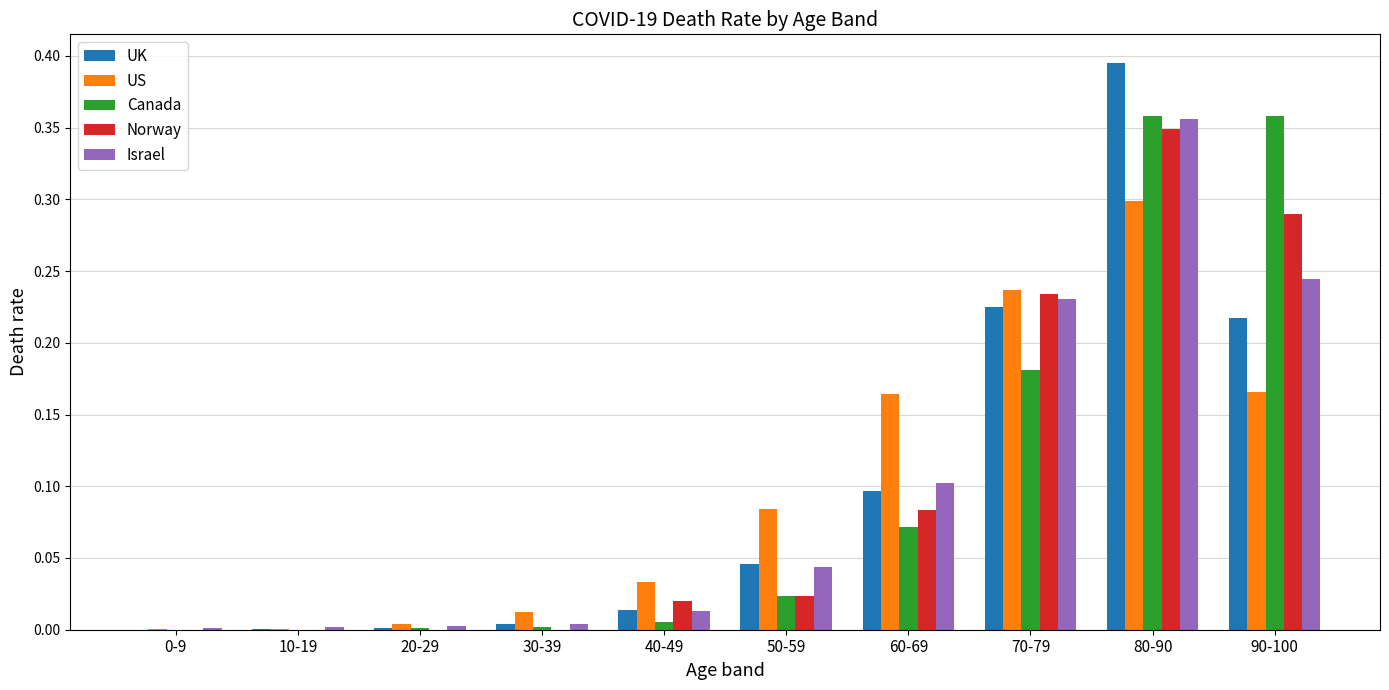

At which label does UK reach its peak?

80-90